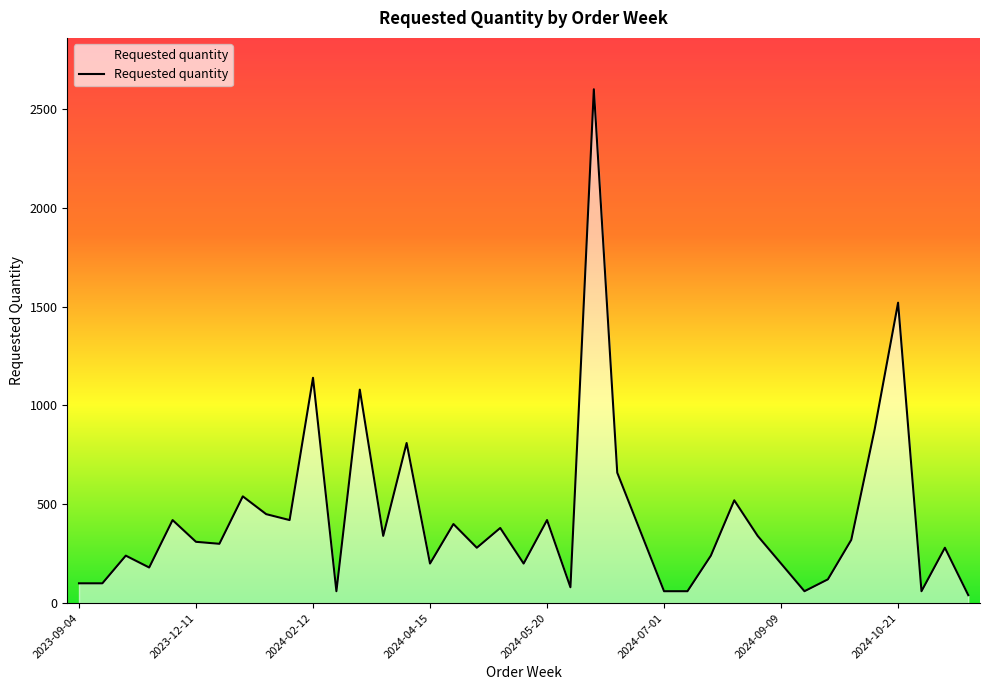

What is the maximum value shown in the chart?

2600